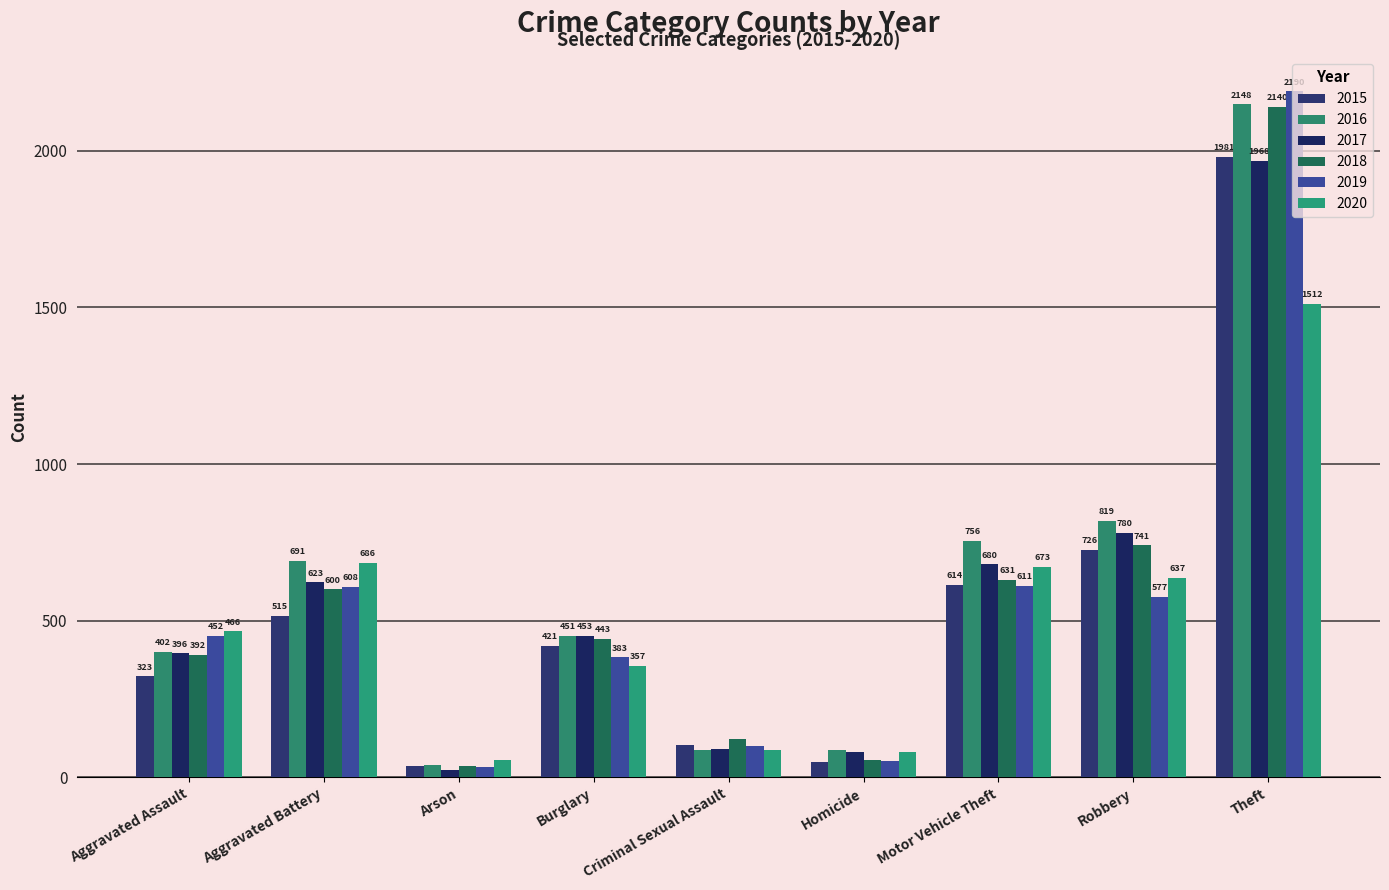

At which label does 2017 reach its minimum?

Arson